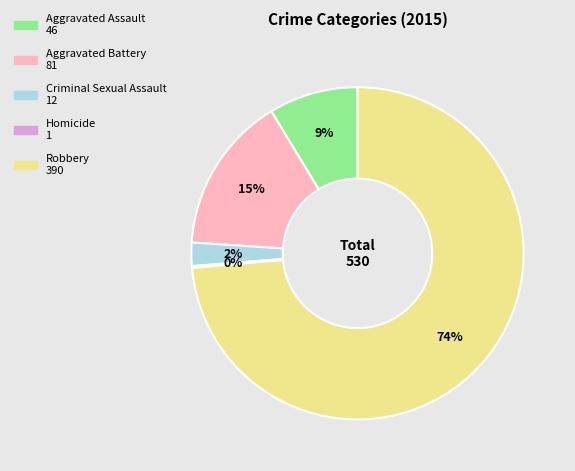

Which has a higher value, Aggravated Battery or Criminal Sexual Assault?

Aggravated Battery